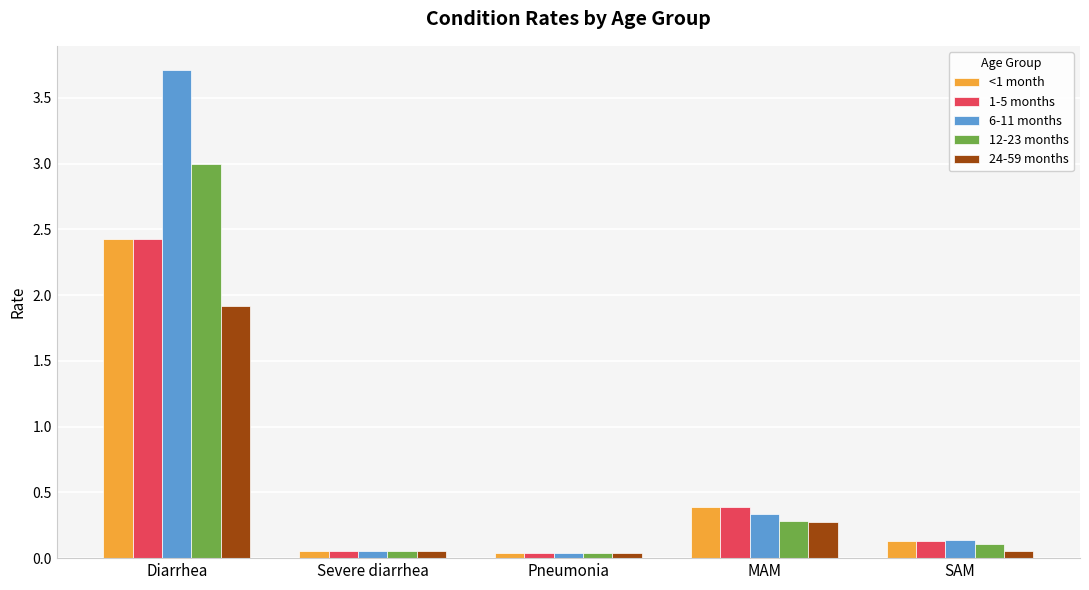

At how many categories does at least one series exceed 1?

1